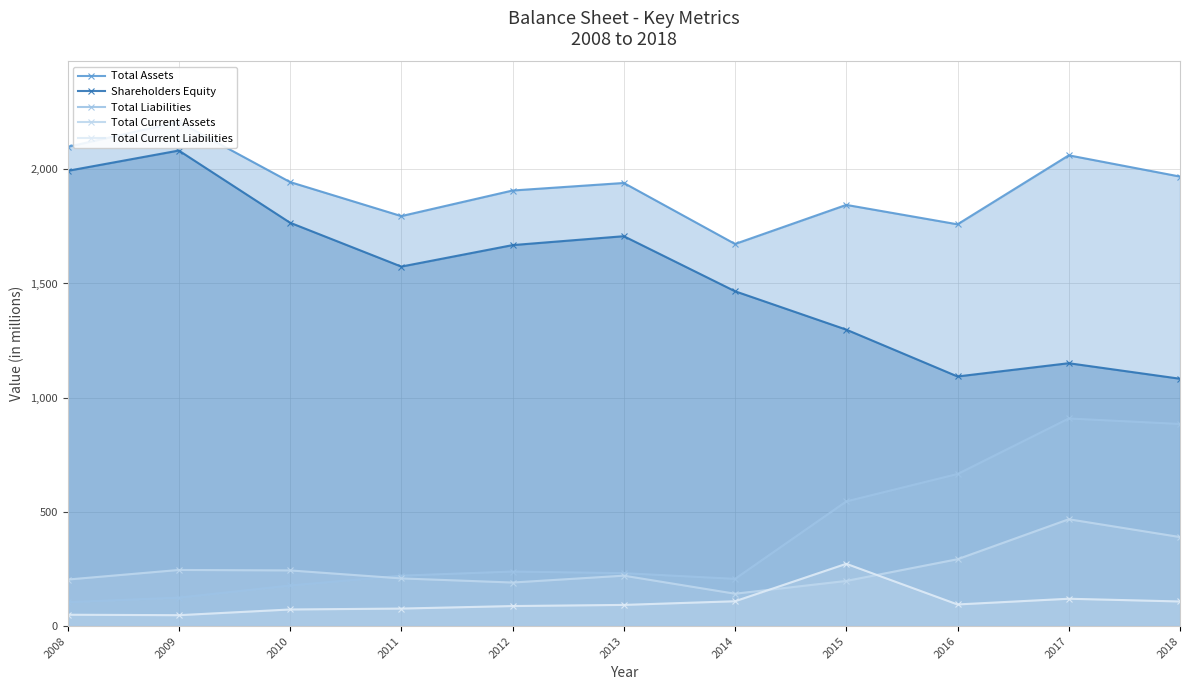

Reading left to right, list all the values displayed in this chart.

Total Assets: 2098	2207	1944	1795	1907	1940	1673	1844	1759	2061	1968
Shareholders Equity: 1993	2082	1766	1574	1668	1707	1466	1298	1093	1151	1083
Total Liabilities: 105	125	178	221	239	232	207	546	666	909	885
Total Current Assets: 204	246	244	209	191	221	142	198	293	468	390
Total Current Liabilities: 50	48	73	77	88	93	109	273	95	120	108